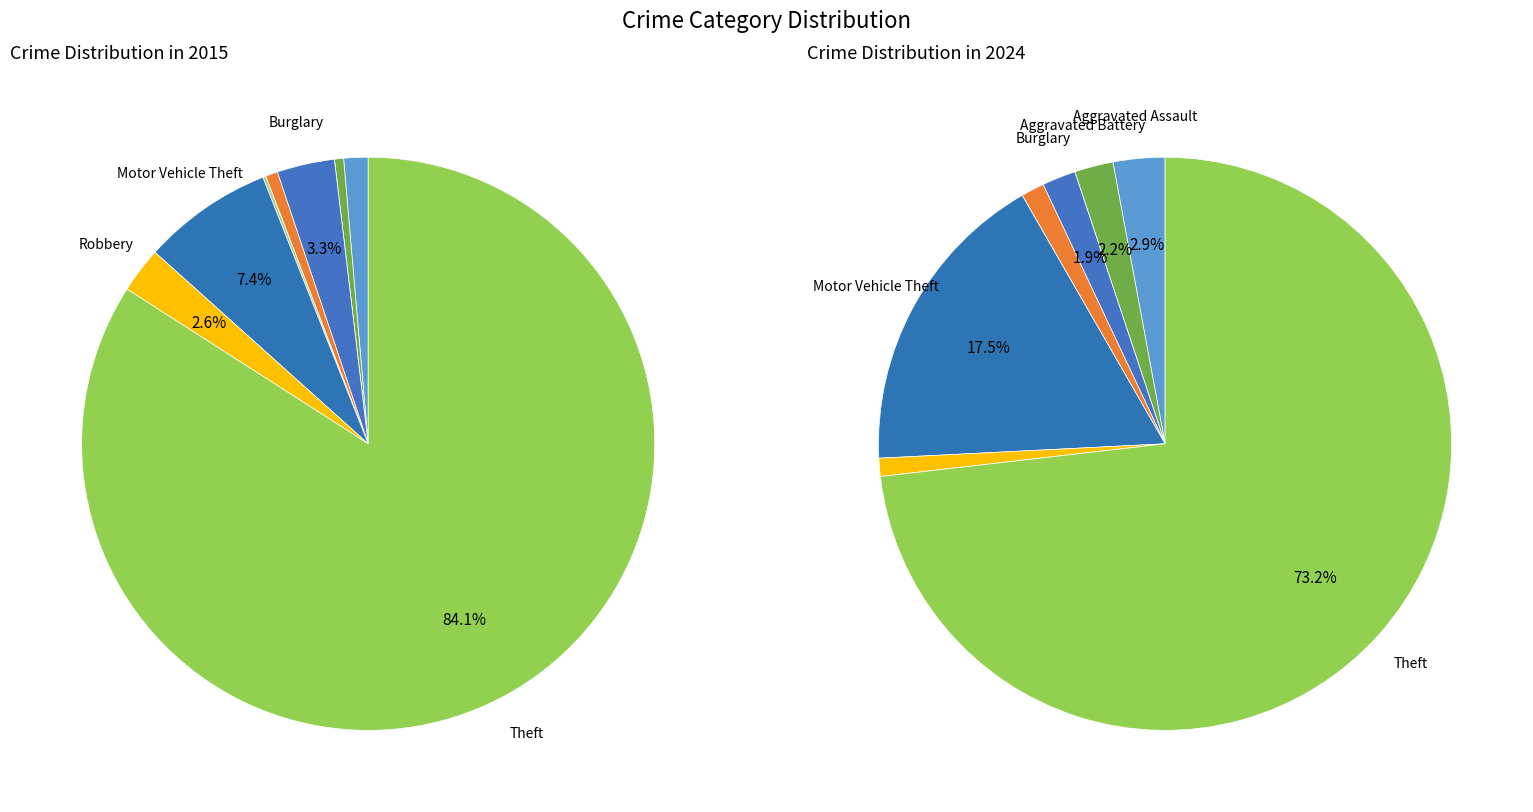

Count the number of slices in the pie.

9